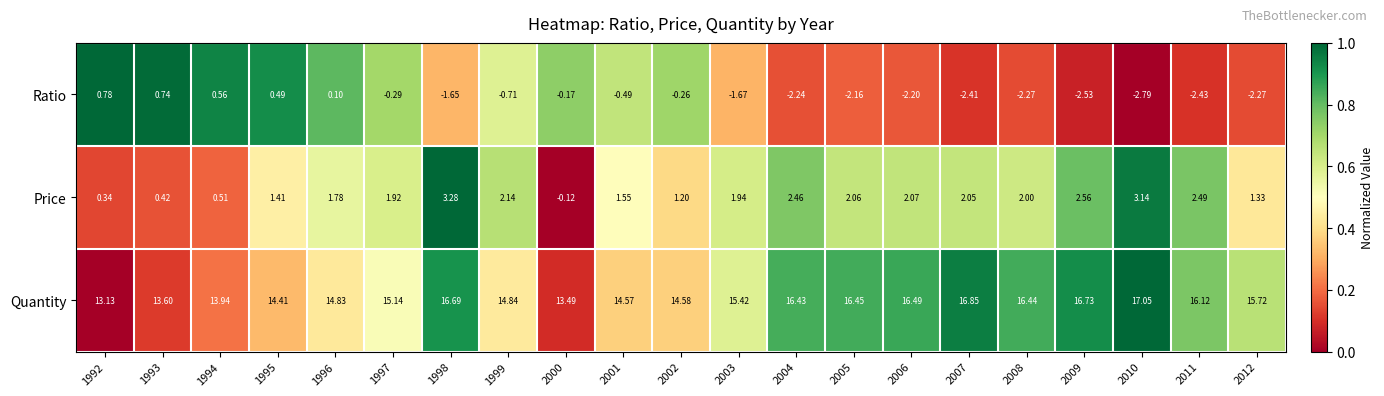

Which series has the largest total across all categories?

Quantity